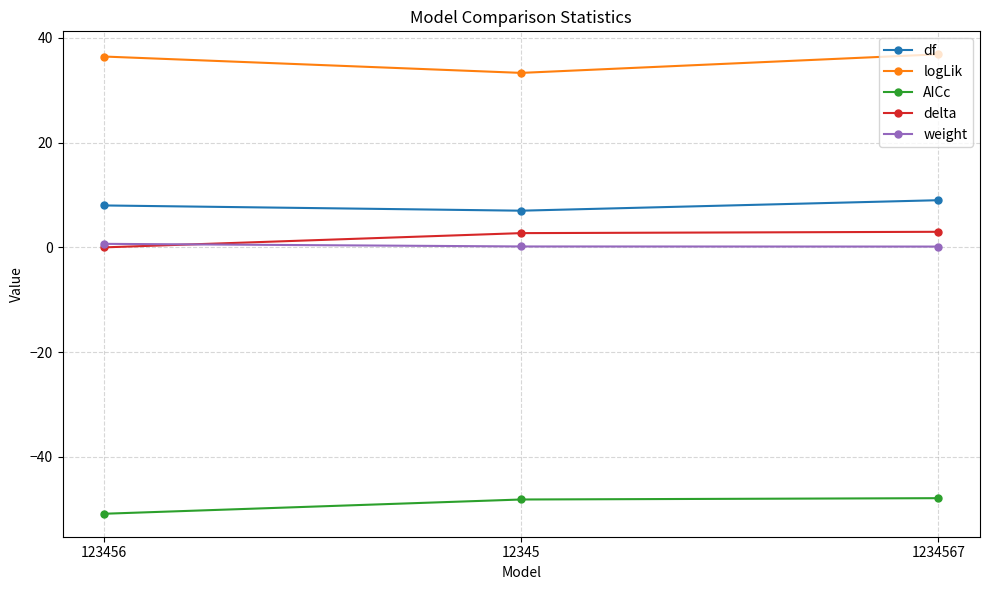

Where is df nearest to the value 8?

123456